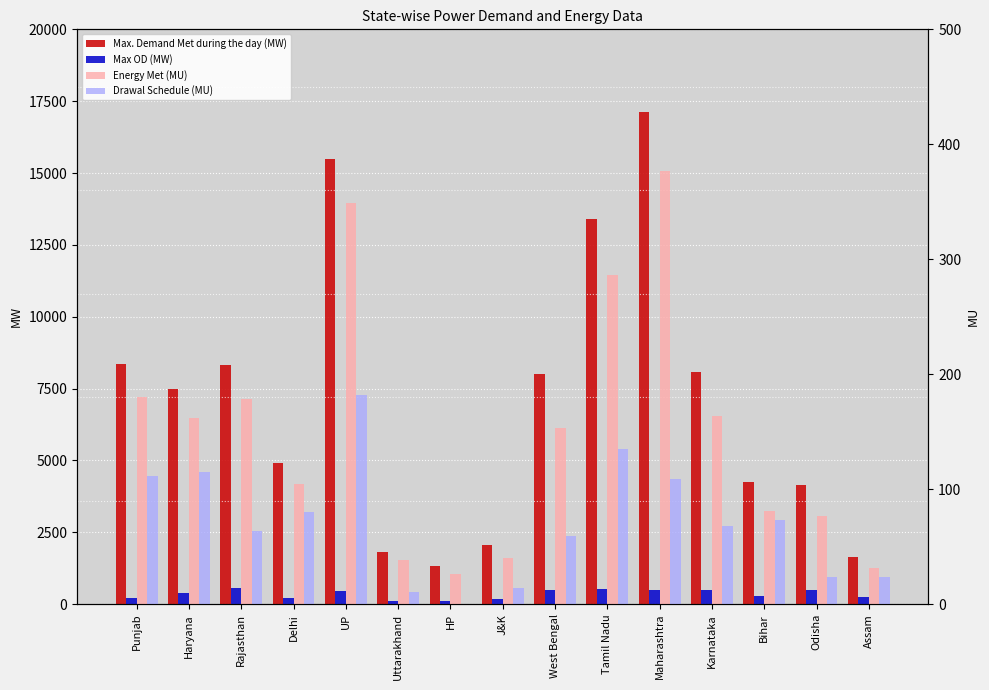

What is the sum of all Energy Met (MU) values?

2248.5